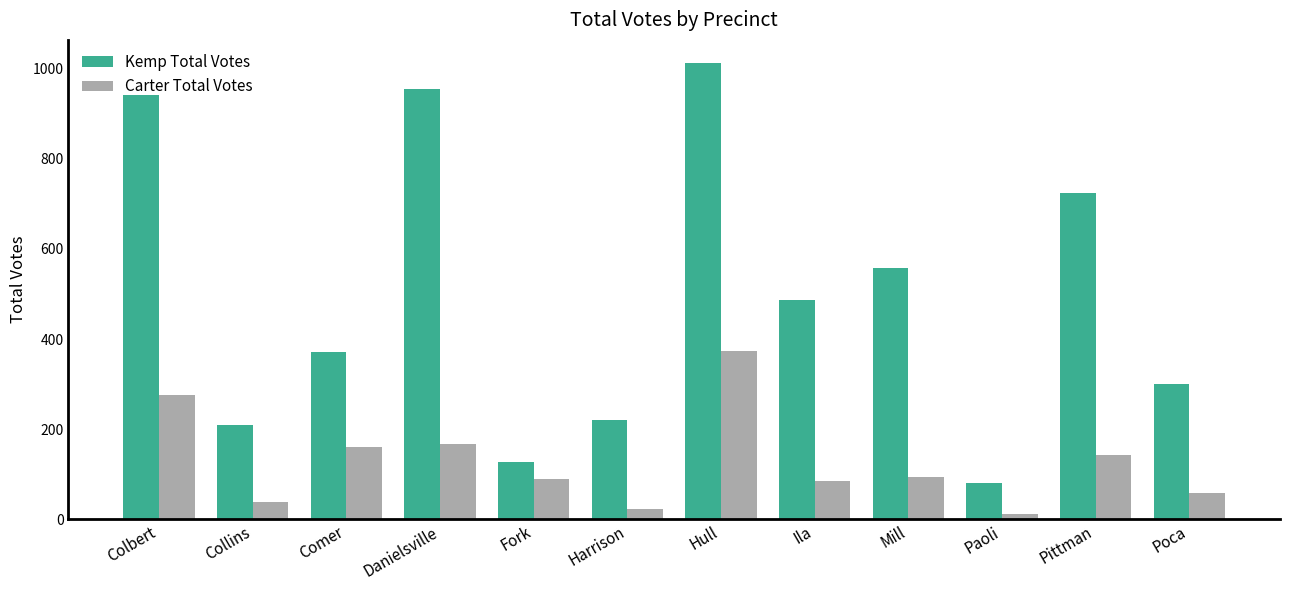

How many bars are there in total?

24